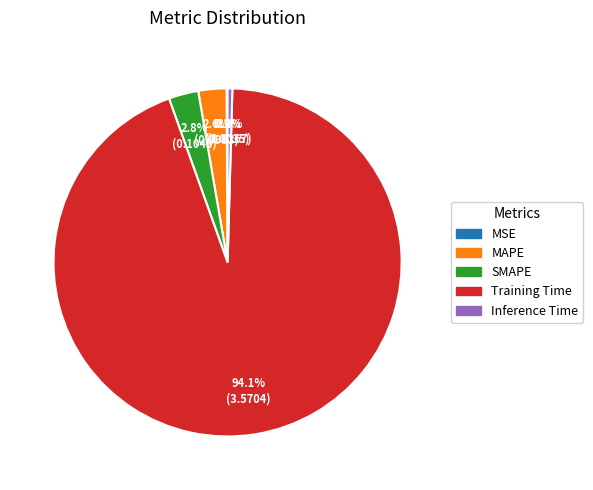

What percentage is the SMAPE slice, to the nearest percent?

3%